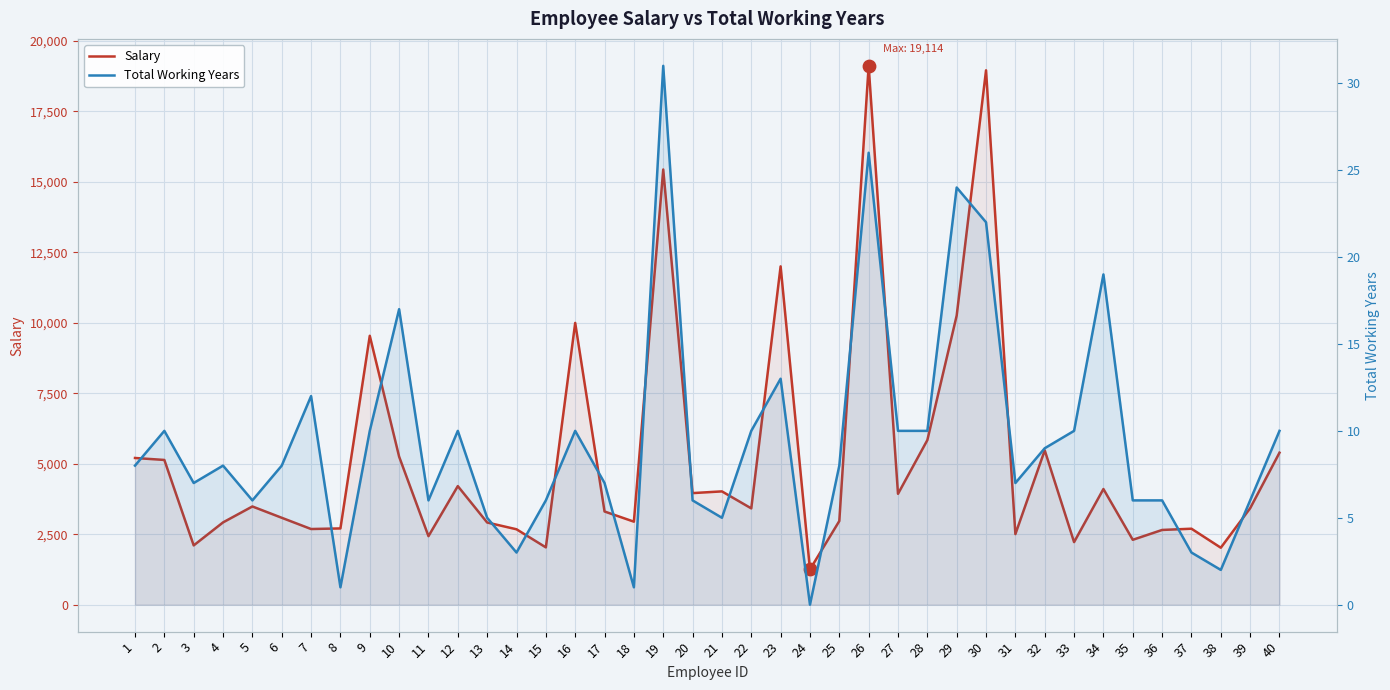

Is the value of Total Working Years at 13 greater than the value of Salary at 11?

No